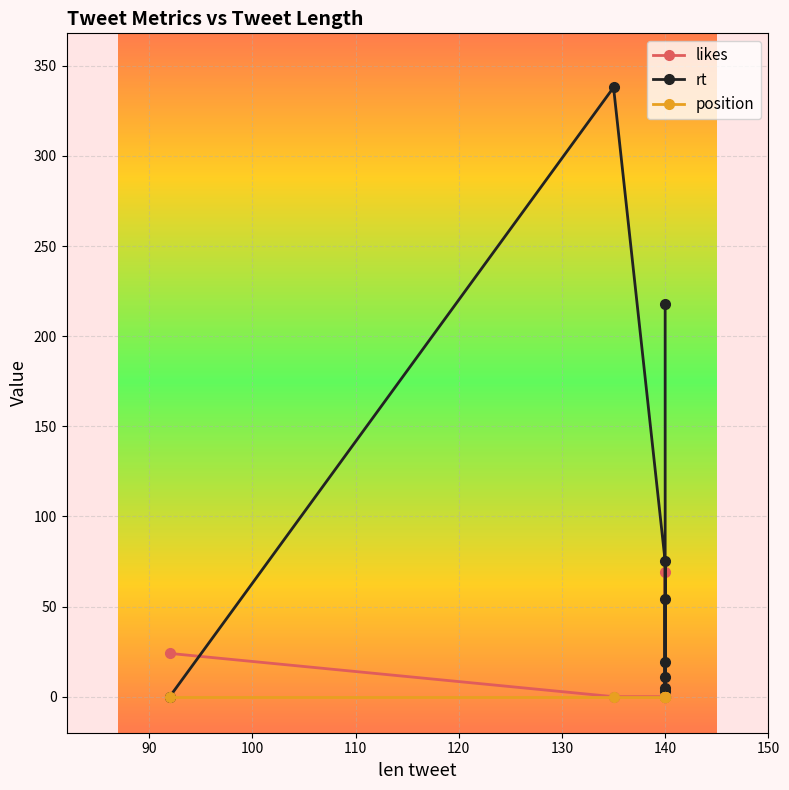

Which series has the widest spread of values?

rt